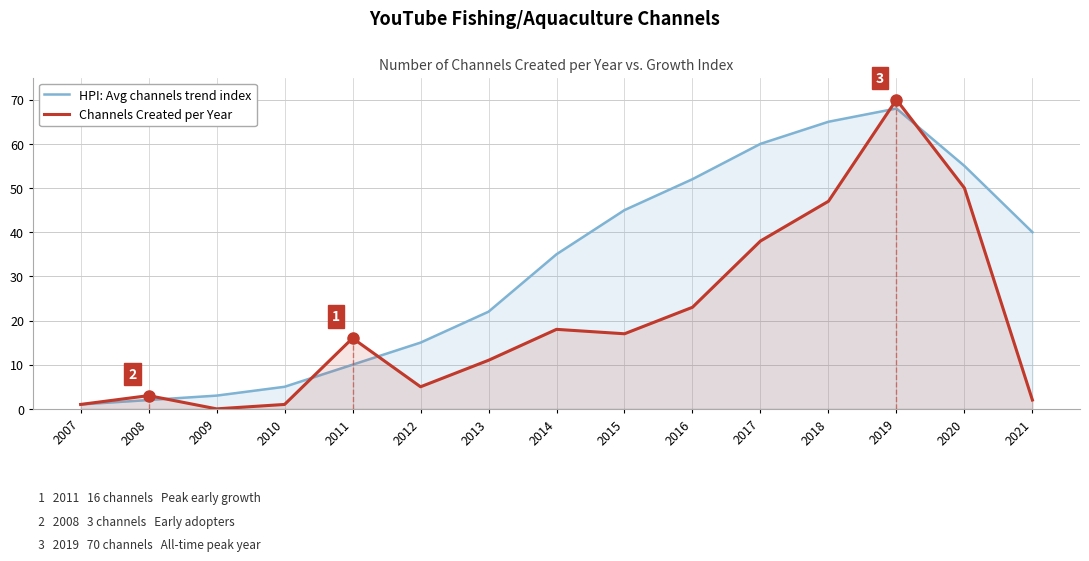

What are all the series names shown in the legend?

HPI: Avg channels trend index, Channels Created per Year